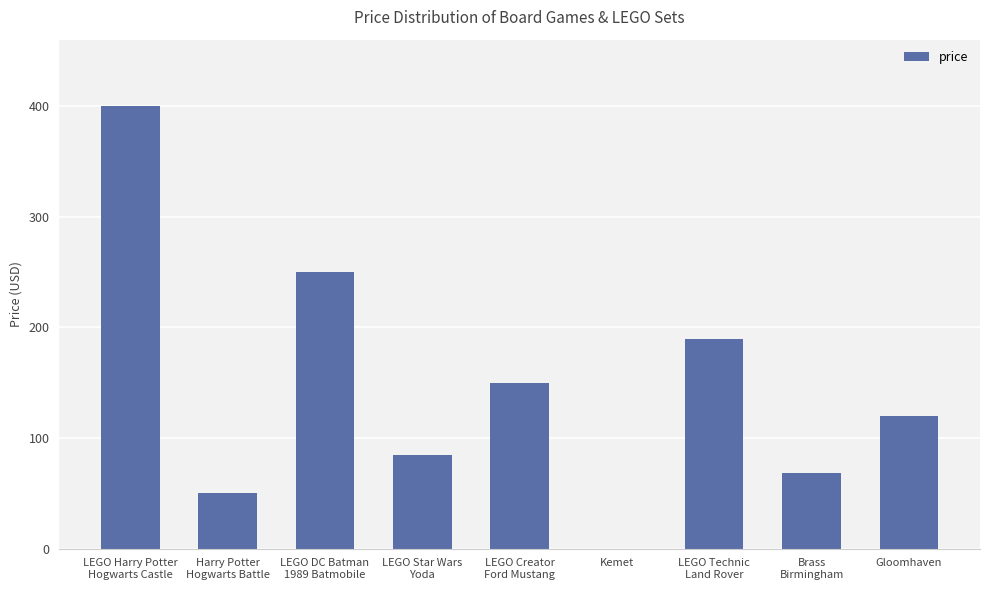

Where does the data first go above 120?

LEGO Harry Potter
Hogwarts Castle